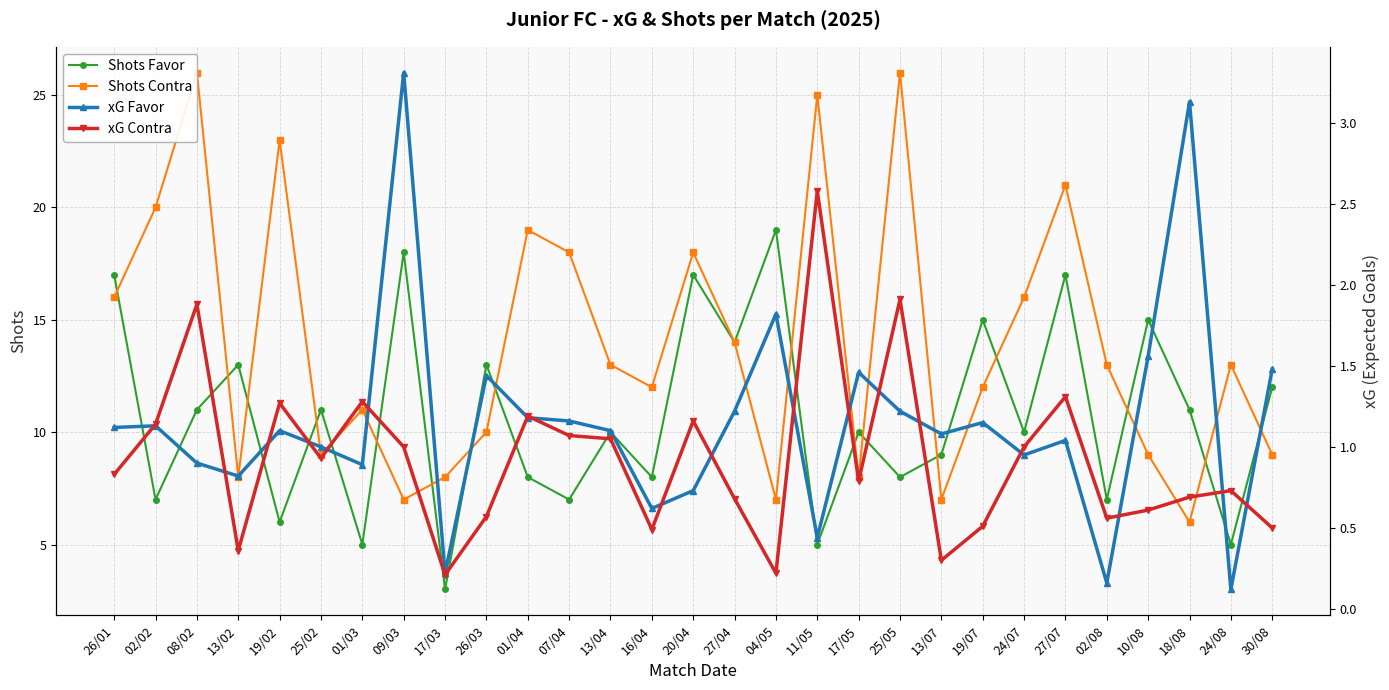

Which category has the lowest value across all series?

24/08